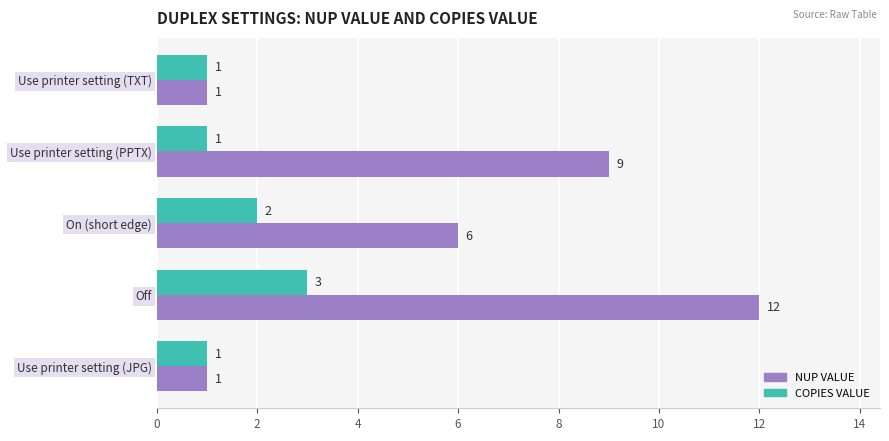

What is the maximum value shown in the chart?

12